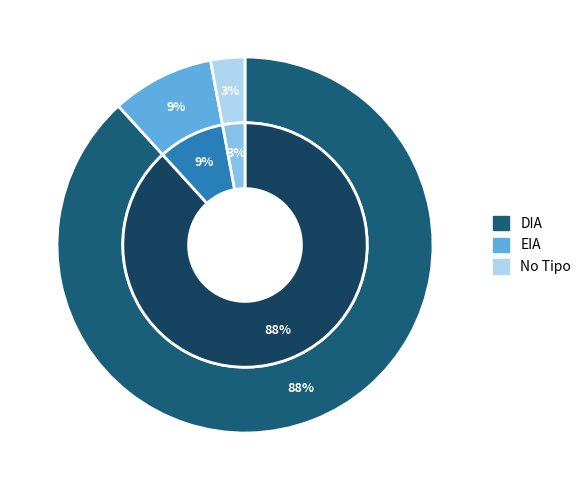

What is the majority slice?

DIA